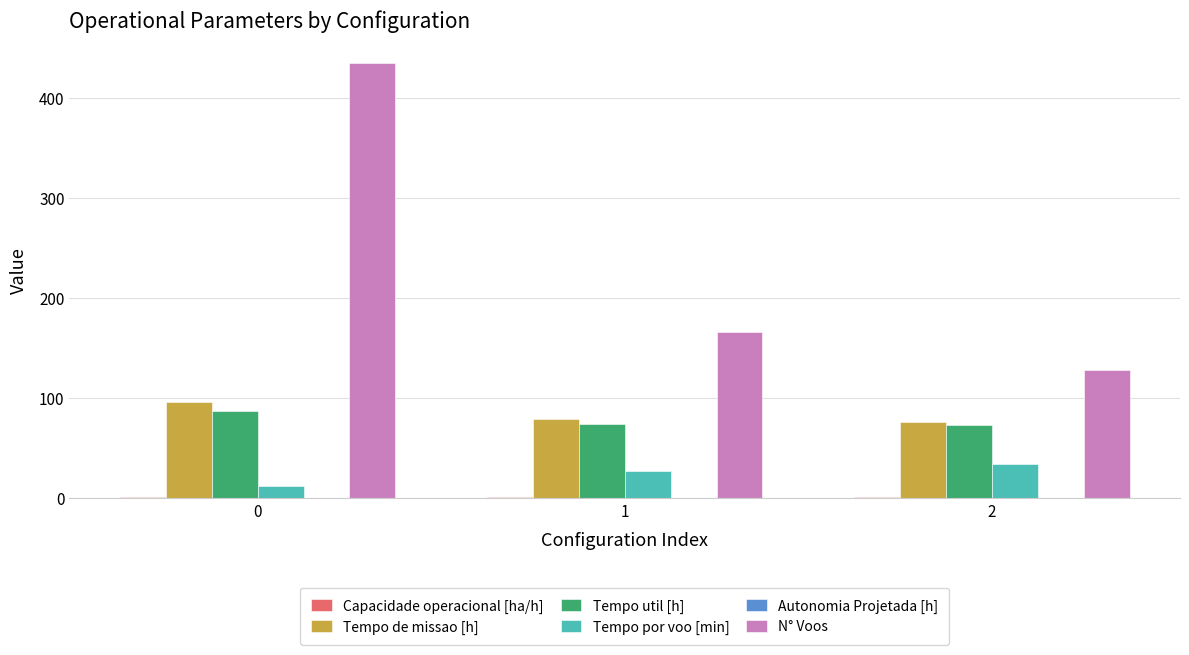

What is the maximum value shown in the chart?

435.0